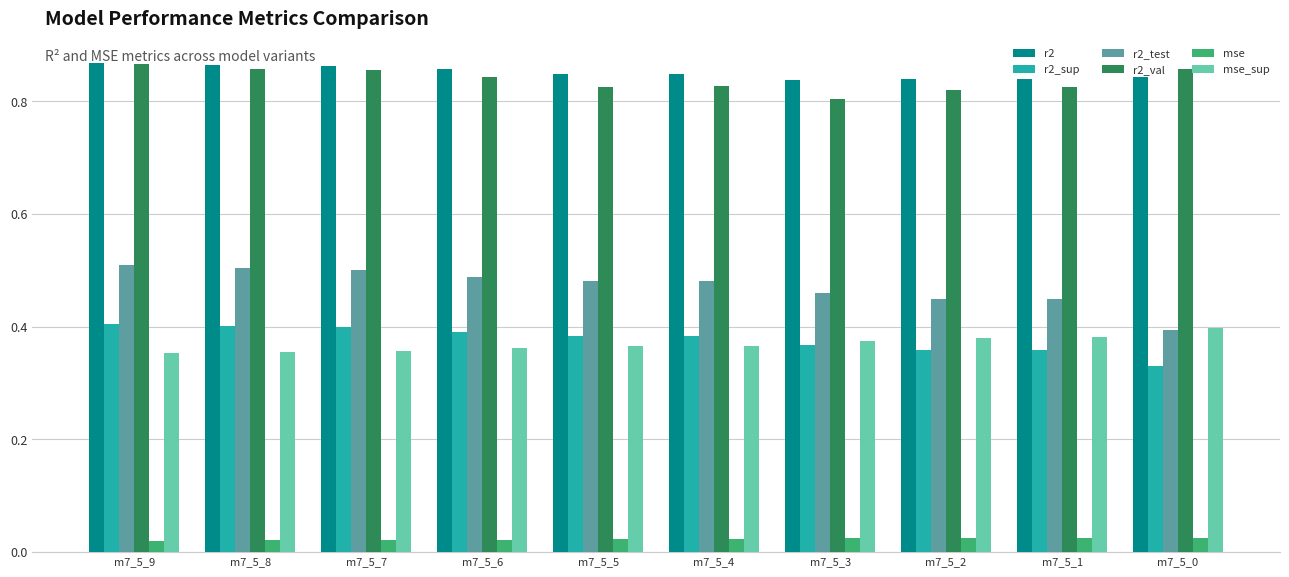

What is the sum of all r2_val values?

8.4